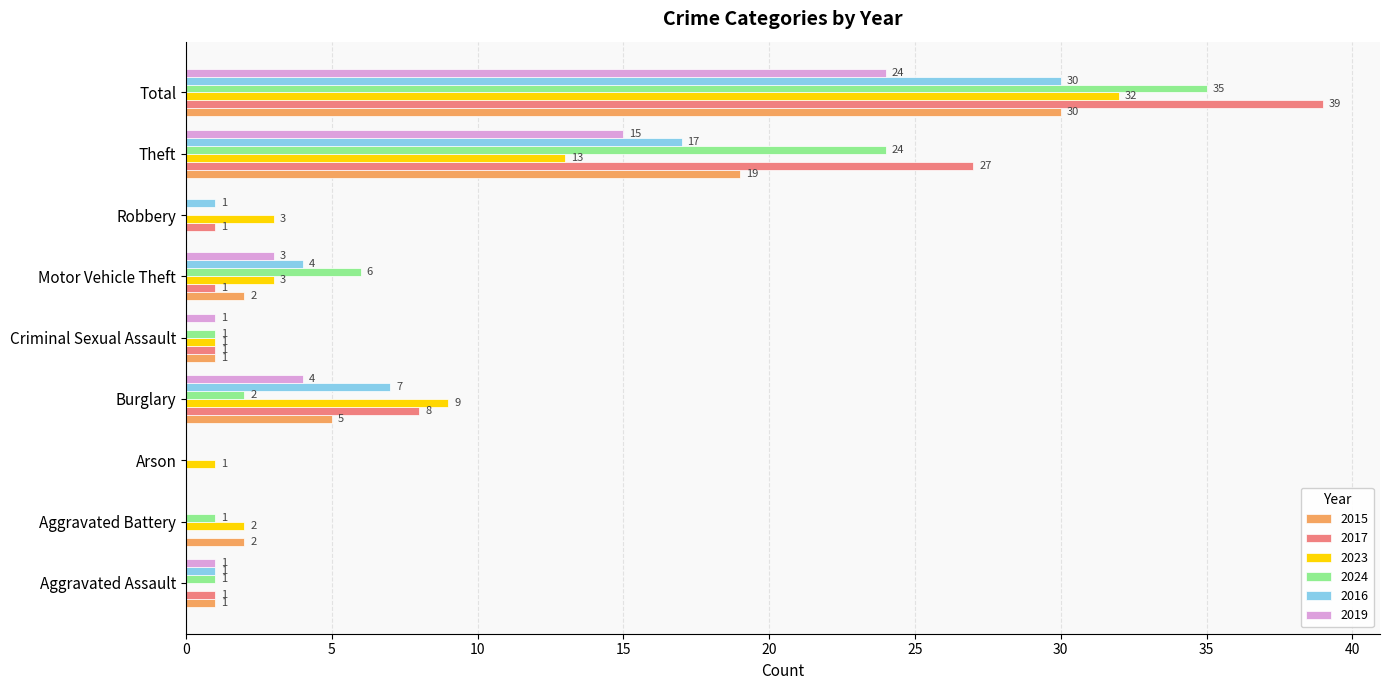

Which series has the widest spread of values?

2017